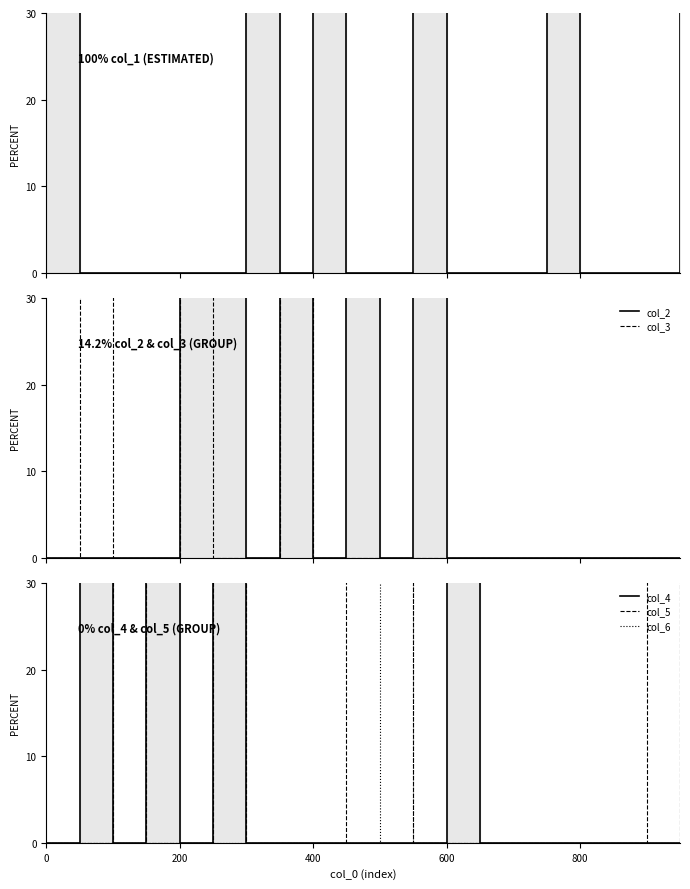

Between which two adjacent categories do col_3 and col_4 first intersect?

600 and 800